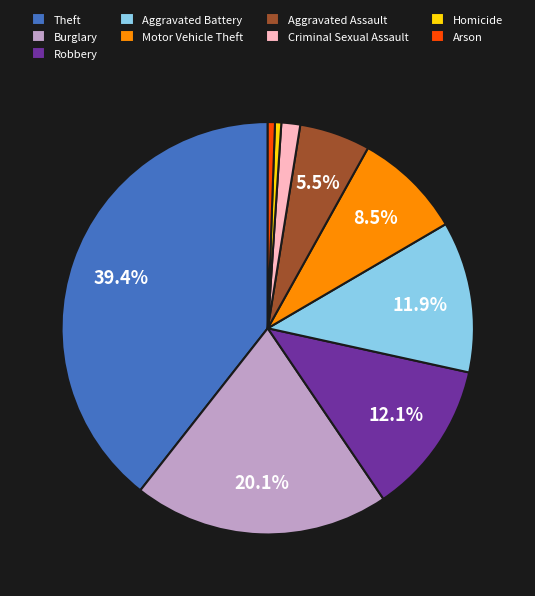

What percentage is NOT represented by Burglary?

79.9%